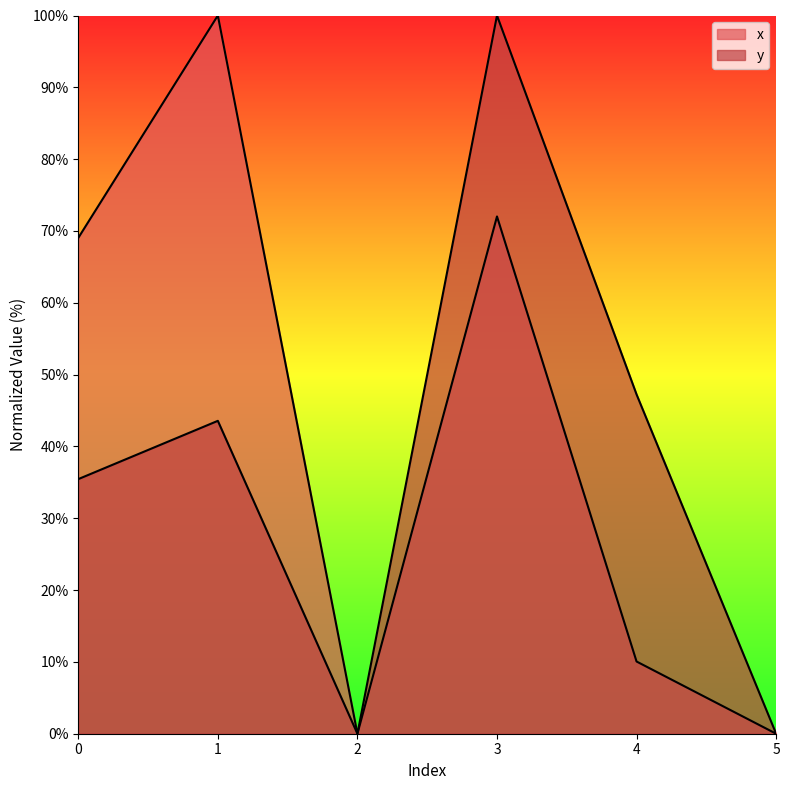

Between 1 and 4, which series saw the biggest shift?

x